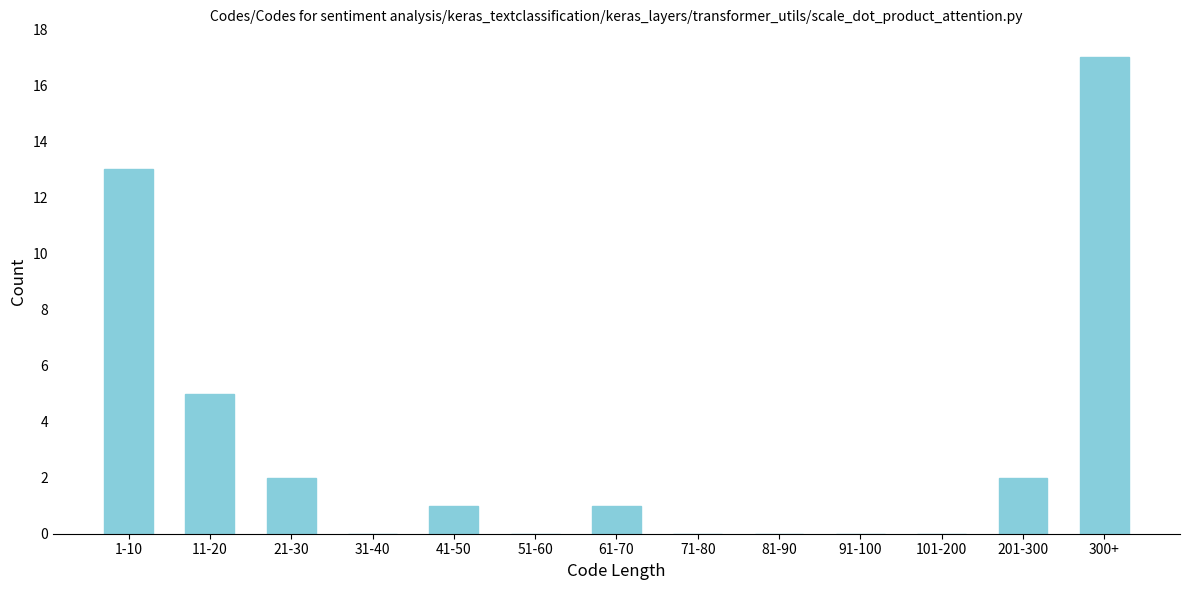

Reading left to right, transcribe all the data shown in this chart.

1-10=13	11-20=5	21-30=2	31-40=0	41-50=1	51-60=0	61-70=1	71-80=0	81-90=0	91-100=0	101-200=0	201-300=2	300+=17